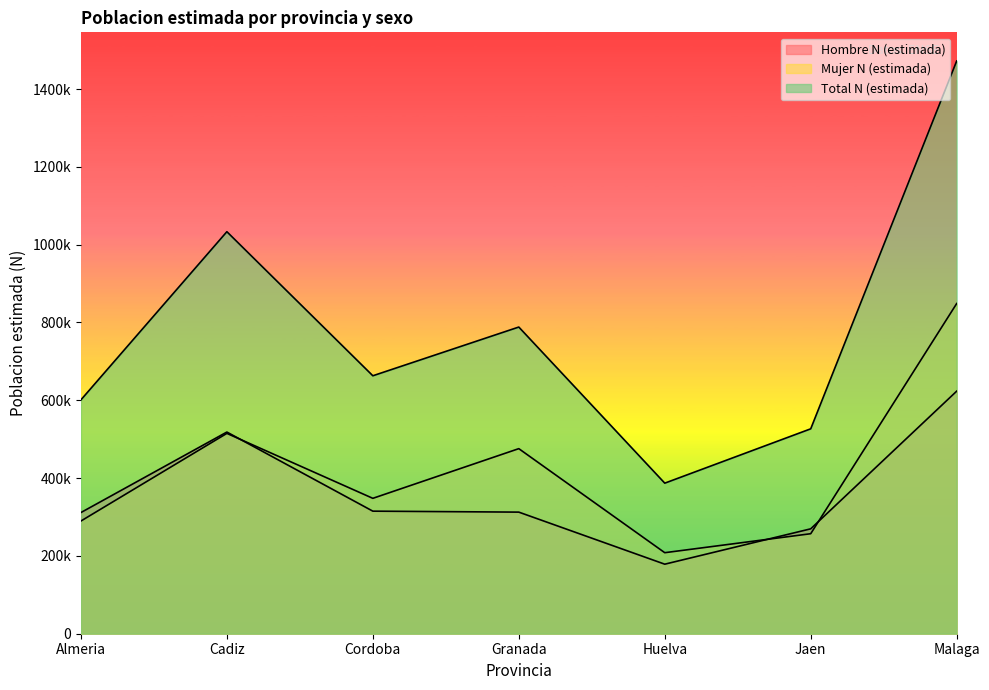

At which label is Hombre N (estimada) closest to 401111?

Cordoba